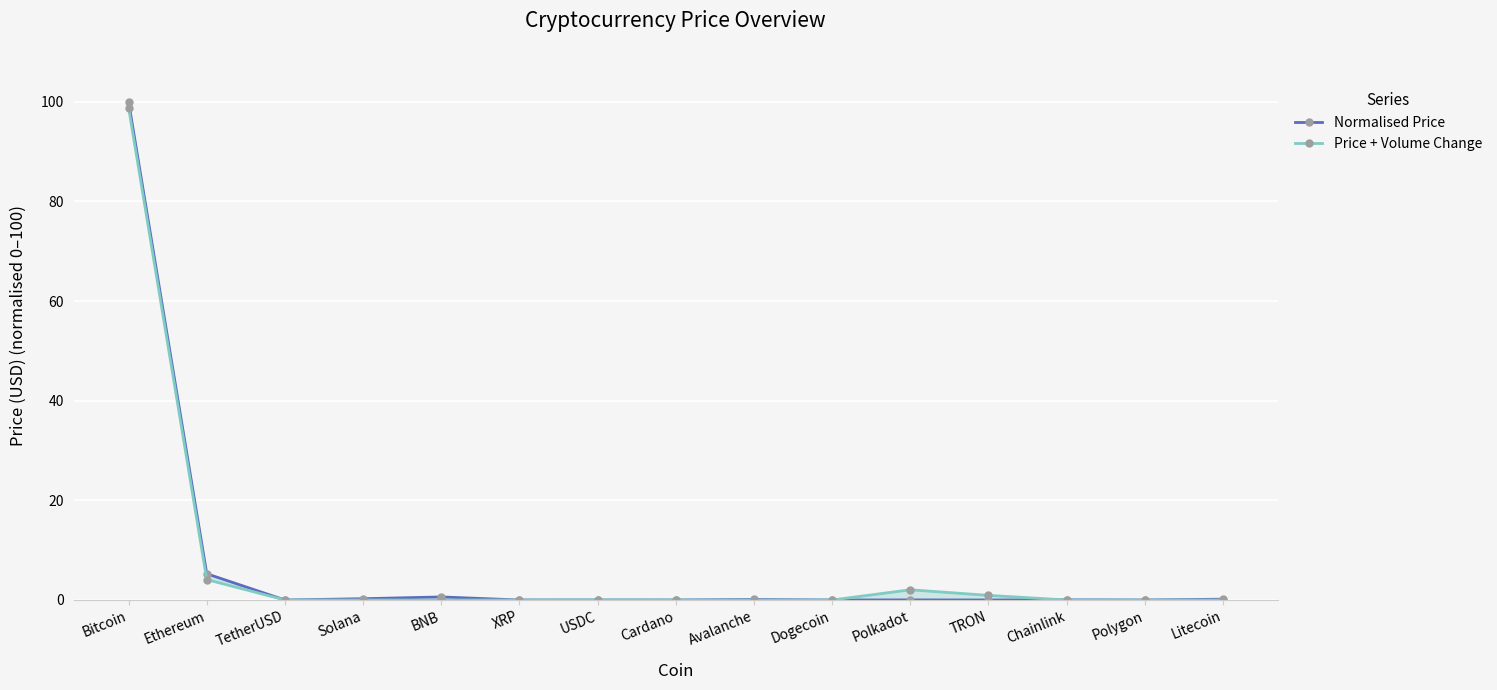

What is the spread (max minus min) of values at Ethereum?

1.2